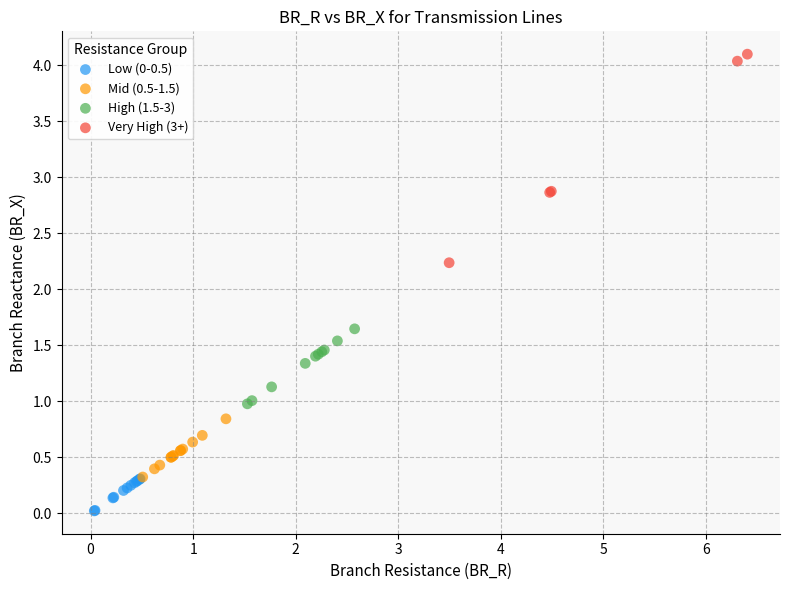

Which series contains the highest Y value?

Very High (3+)